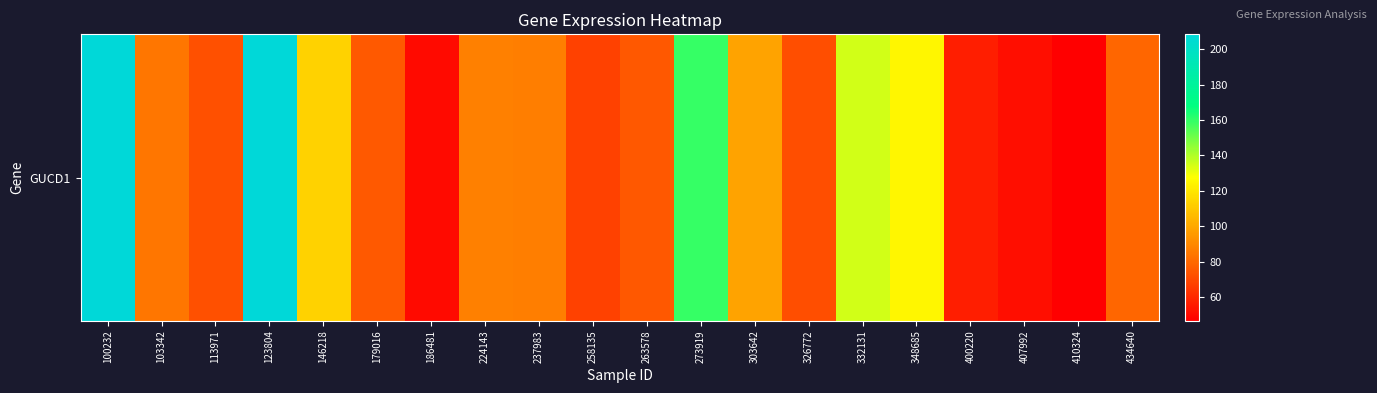

What is the sum of the values at 146218 and 303642?

212.3